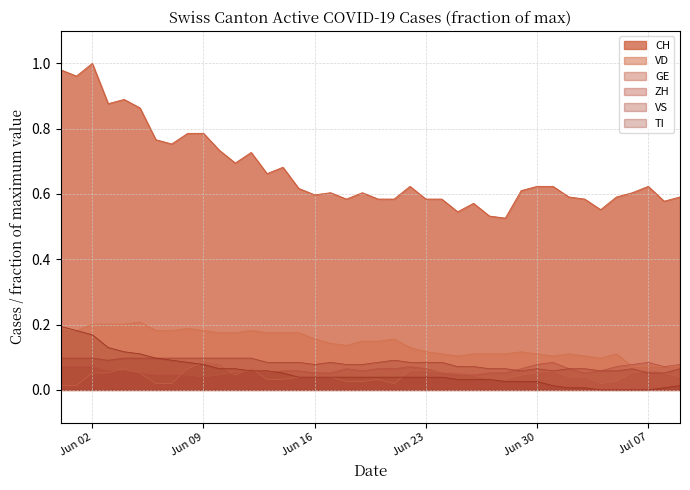

Which series has the largest range (max minus min)?

CH